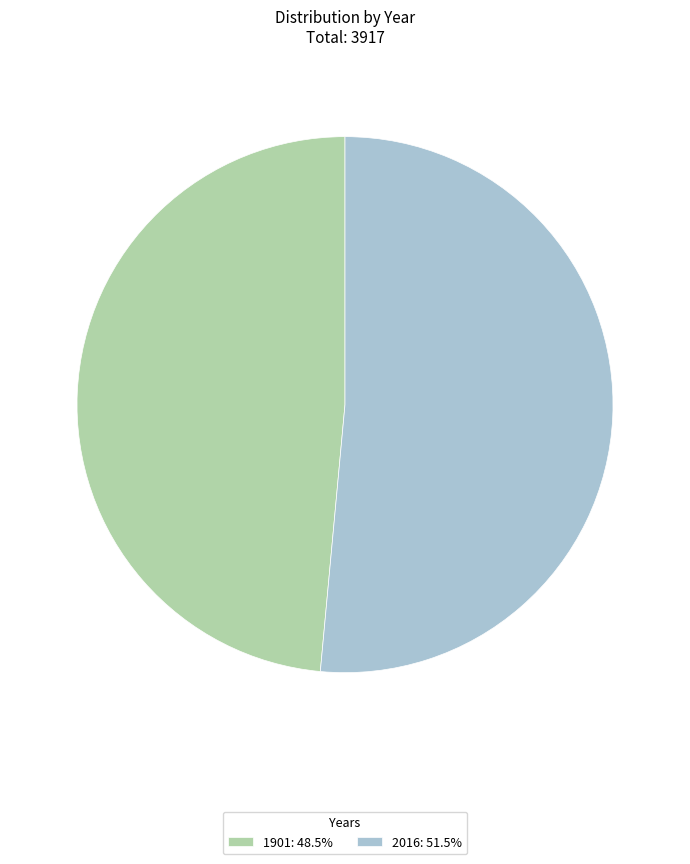

What is the ratio of the value at 2016: 51.5% to the value at 1901: 48.5%?

1.1